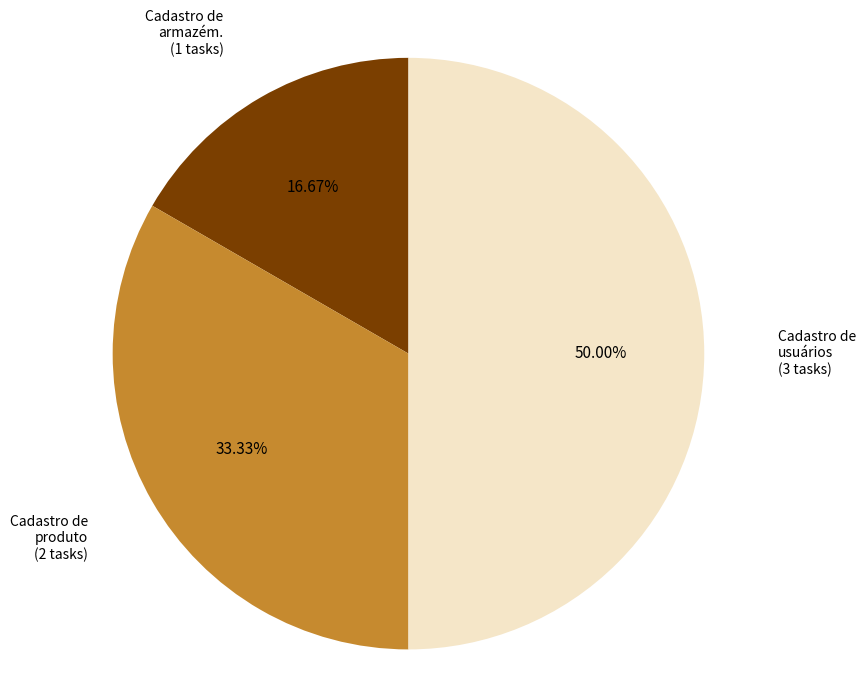

To the nearest percent, what is the difference between the largest and smallest slice percentages?

33%